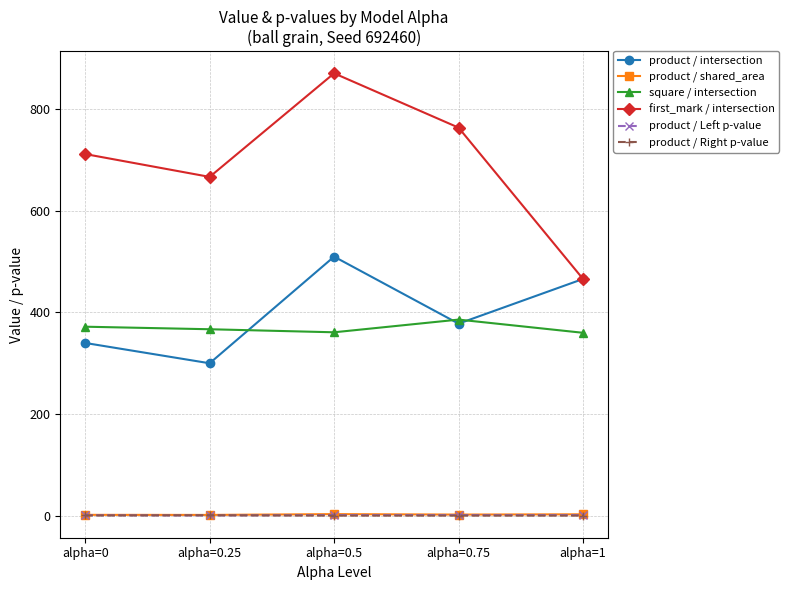

True or false: first_mark / intersection and square / intersection cross at least once.

False